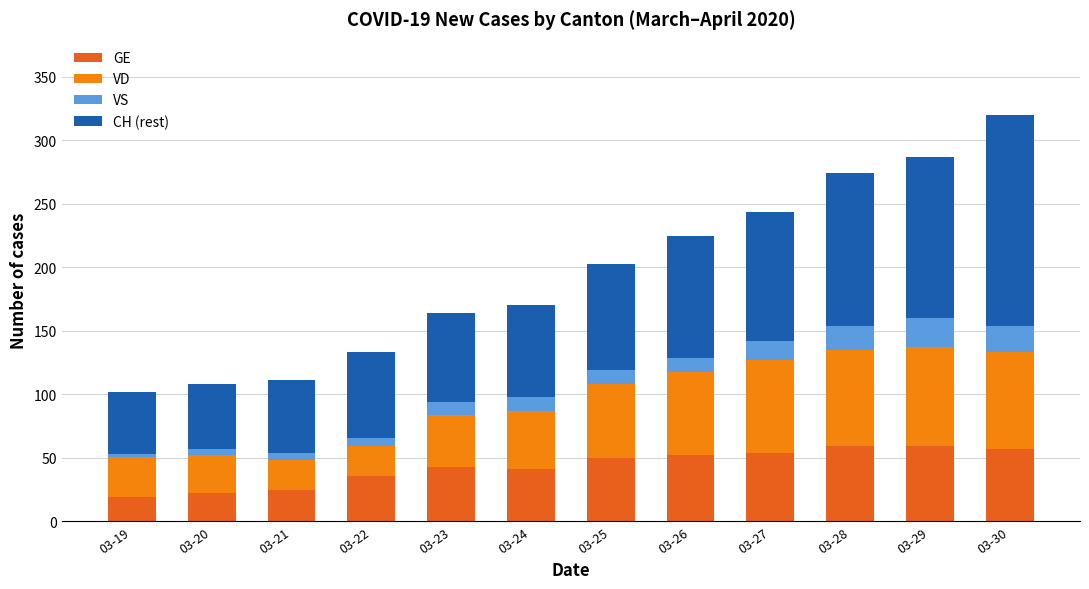

True or false: GE has a value of 57 at 03-30.

True